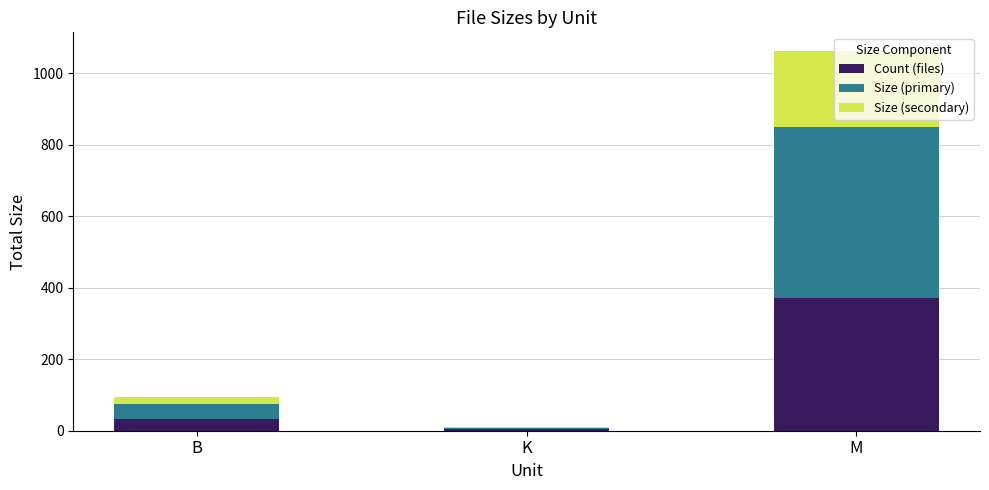

Are the bars horizontal?

No